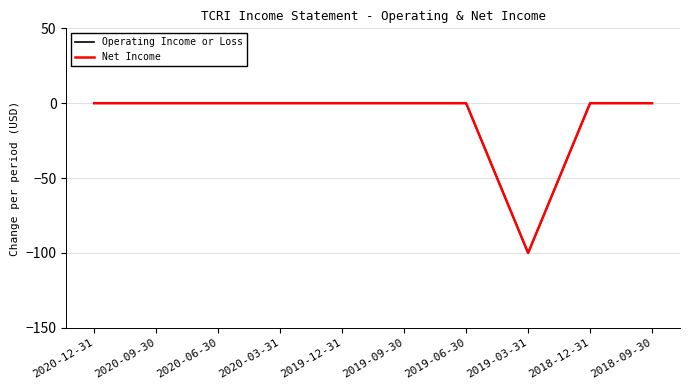

What is the sum of the Net Income values at 2019-03-31 and 2019-06-30?

-100